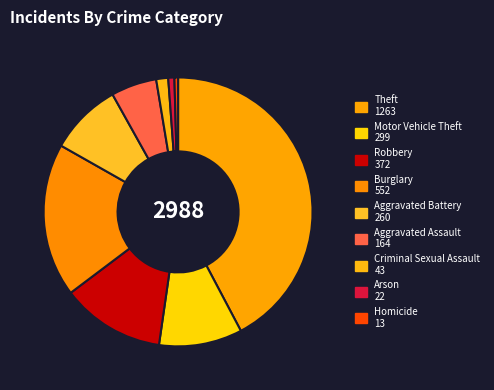

True or false: Robbery accounts for 22% of the total.

False